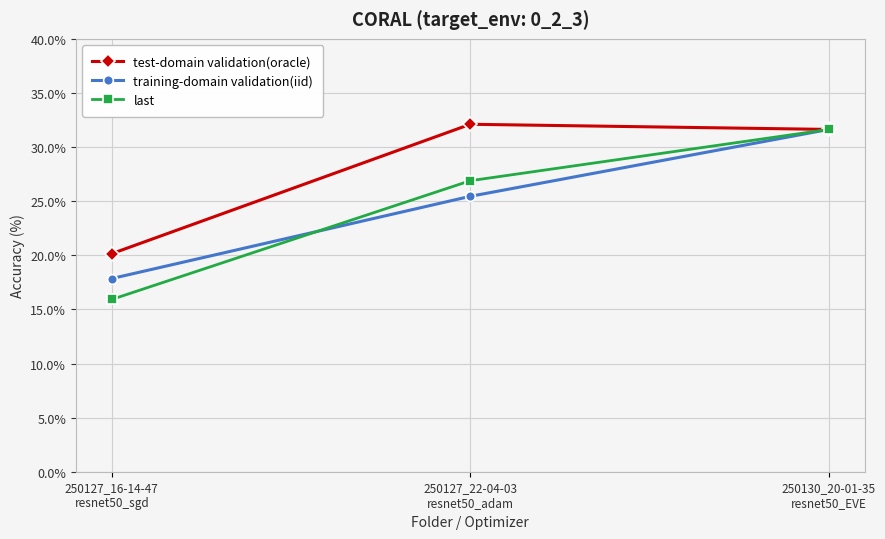

True or false: training-domain validation(iid) has a value of 13.4 at 250127_22-04-03
resnet50_adam.

False